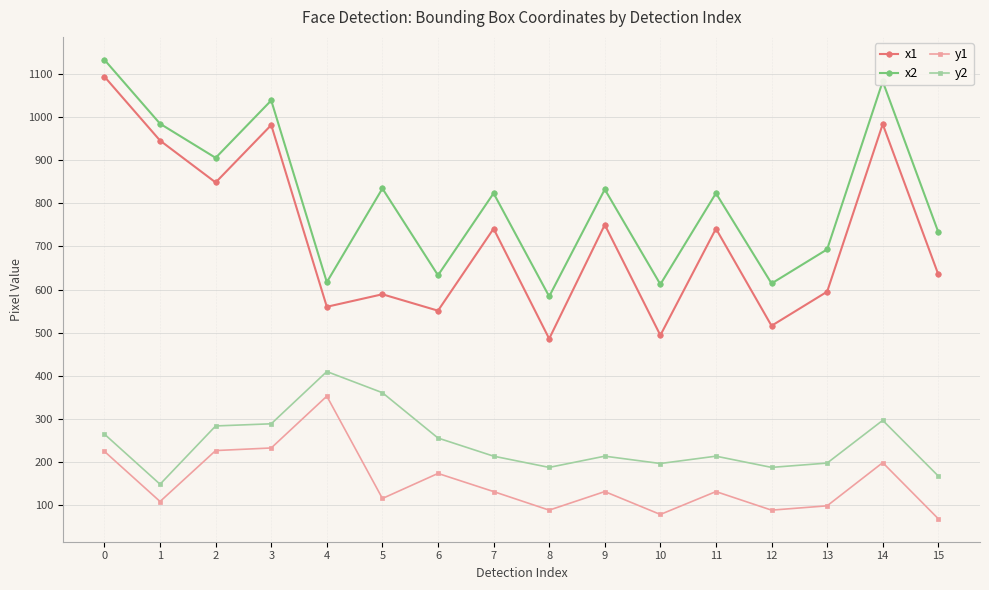

At how many categories does at least one series exceed 947?

4